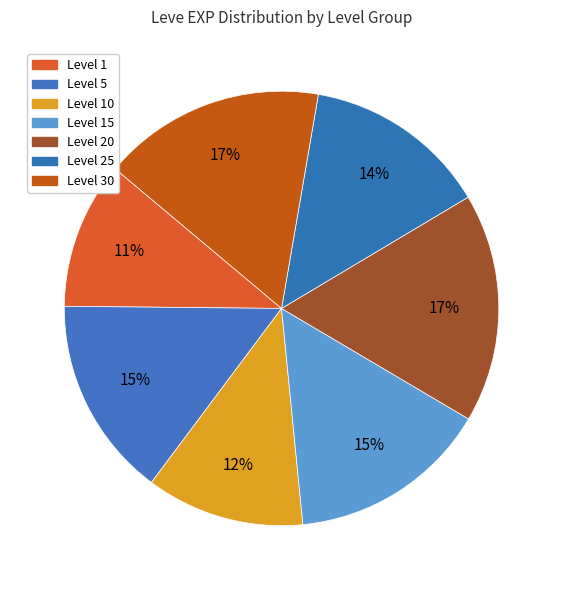

How many segments does this pie chart have?

7